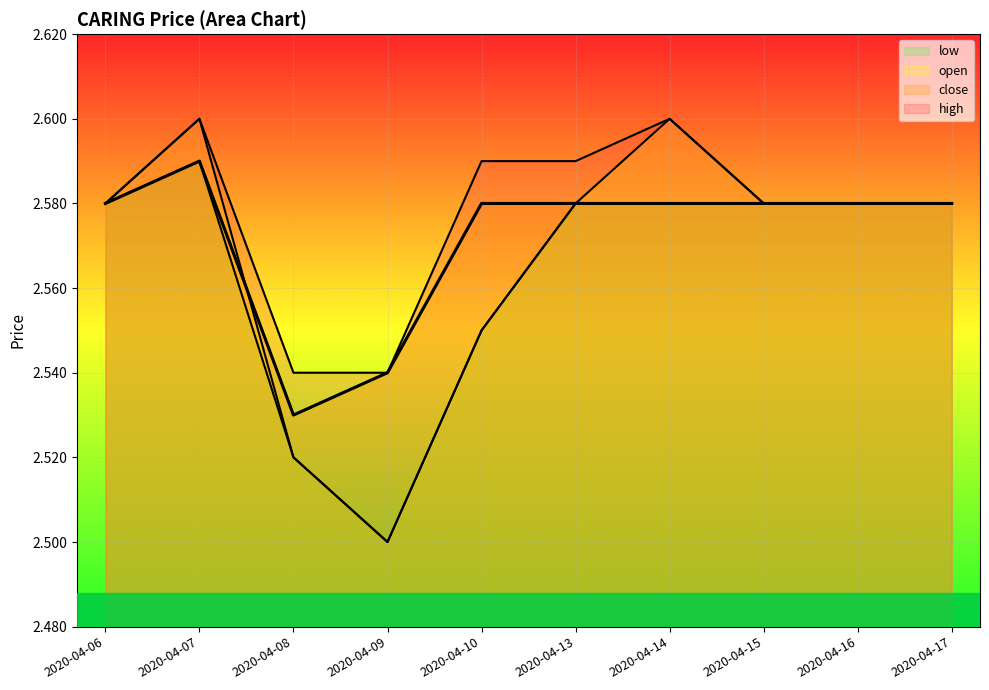

What is the average value of the low series?

2.6